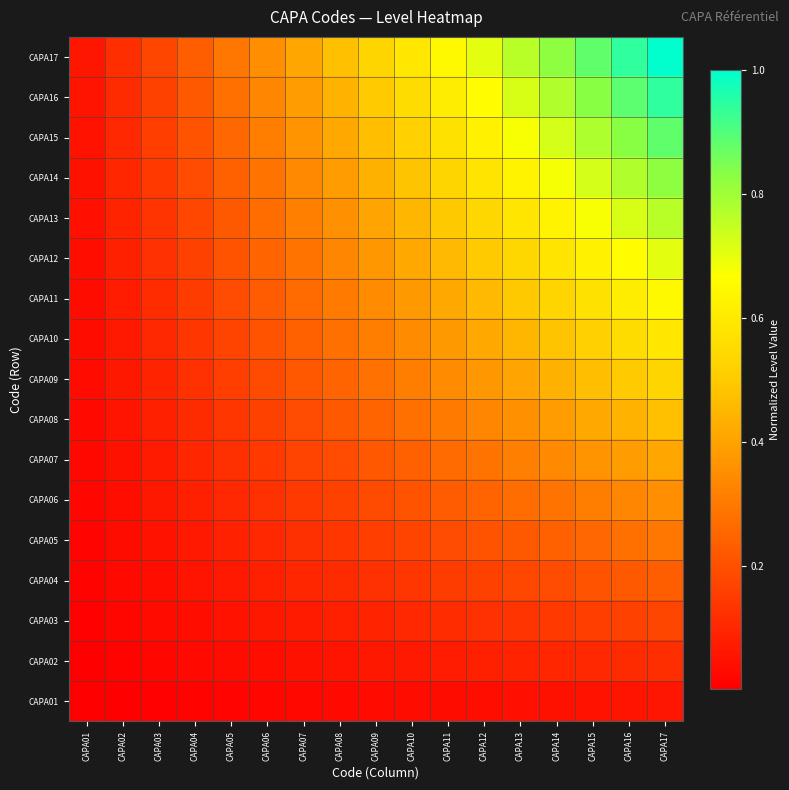

Reading left to right, transcribe all the data shown in this chart.

CAPA01: CAPA01=0.0	CAPA02=0.0	CAPA03=0.0	CAPA04=0.0	CAPA05=0.0	CAPA06=0.0	CAPA07=0.0	CAPA08=0.0	CAPA09=0.0	CAPA10=0.0	CAPA11=0.0	CAPA12=0.0	CAPA13=0.0	CAPA14=0.0	CAPA15=0.1	CAPA16=0.1	CAPA17=0.1
CAPA02: CAPA01=0.0	CAPA02=0.0	CAPA03=0.0	CAPA04=0.0	CAPA05=0.0	CAPA06=0.0	CAPA07=0.0	CAPA08=0.1	CAPA09=0.1	CAPA10=0.1	CAPA11=0.1	CAPA12=0.1	CAPA13=0.1	CAPA14=0.1	CAPA15=0.1	CAPA16=0.1	CAPA17=0.1
CAPA03: CAPA01=0.0	CAPA02=0.0	CAPA03=0.0	CAPA04=0.0	CAPA05=0.1	CAPA06=0.1	CAPA07=0.1	CAPA08=0.1	CAPA09=0.1	CAPA10=0.1	CAPA11=0.1	CAPA12=0.1	CAPA13=0.1	CAPA14=0.1	CAPA15=0.2	CAPA16=0.2	CAPA17=0.2
CAPA04: CAPA01=0.0	CAPA02=0.0	CAPA03=0.0	CAPA04=0.1	CAPA05=0.1	CAPA06=0.1	CAPA07=0.1	CAPA08=0.1	CAPA09=0.1	CAPA10=0.1	CAPA11=0.2	CAPA12=0.2	CAPA13=0.2	CAPA14=0.2	CAPA15=0.2	CAPA16=0.2	CAPA17=0.2
CAPA05: CAPA01=0.0	CAPA02=0.0	CAPA03=0.1	CAPA04=0.1	CAPA05=0.1	CAPA06=0.1	CAPA07=0.1	CAPA08=0.1	CAPA09=0.2	CAPA10=0.2	CAPA11=0.2	CAPA12=0.2	CAPA13=0.2	CAPA14=0.2	CAPA15=0.3	CAPA16=0.3	CAPA17=0.3
CAPA06: CAPA01=0.0	CAPA02=0.0	CAPA03=0.1	CAPA04=0.1	CAPA05=0.1	CAPA06=0.1	CAPA07=0.1	CAPA08=0.2	CAPA09=0.2	CAPA10=0.2	CAPA11=0.2	CAPA12=0.2	CAPA13=0.3	CAPA14=0.3	CAPA15=0.3	CAPA16=0.3	CAPA17=0.4
CAPA07: CAPA01=0.0	CAPA02=0.0	CAPA03=0.1	CAPA04=0.1	CAPA05=0.1	CAPA06=0.1	CAPA07=0.2	CAPA08=0.2	CAPA09=0.2	CAPA10=0.2	CAPA11=0.3	CAPA12=0.3	CAPA13=0.3	CAPA14=0.3	CAPA15=0.4	CAPA16=0.4	CAPA17=0.4
CAPA08: CAPA01=0.0	CAPA02=0.1	CAPA03=0.1	CAPA04=0.1	CAPA05=0.1	CAPA06=0.2	CAPA07=0.2	CAPA08=0.2	CAPA09=0.2	CAPA10=0.3	CAPA11=0.3	CAPA12=0.3	CAPA13=0.4	CAPA14=0.4	CAPA15=0.4	CAPA16=0.4	CAPA17=0.5
CAPA09: CAPA01=0.0	CAPA02=0.1	CAPA03=0.1	CAPA04=0.1	CAPA05=0.2	CAPA06=0.2	CAPA07=0.2	CAPA08=0.2	CAPA09=0.3	CAPA10=0.3	CAPA11=0.3	CAPA12=0.4	CAPA13=0.4	CAPA14=0.4	CAPA15=0.5	CAPA16=0.5	CAPA17=0.5
CAPA10: CAPA01=0.0	CAPA02=0.1	CAPA03=0.1	CAPA04=0.1	CAPA05=0.2	CAPA06=0.2	CAPA07=0.2	CAPA08=0.3	CAPA09=0.3	CAPA10=0.3	CAPA11=0.4	CAPA12=0.4	CAPA13=0.4	CAPA14=0.5	CAPA15=0.5	CAPA16=0.6	CAPA17=0.6
CAPA11: CAPA01=0.0	CAPA02=0.1	CAPA03=0.1	CAPA04=0.2	CAPA05=0.2	CAPA06=0.2	CAPA07=0.3	CAPA08=0.3	CAPA09=0.3	CAPA10=0.4	CAPA11=0.4	CAPA12=0.5	CAPA13=0.5	CAPA14=0.5	CAPA15=0.6	CAPA16=0.6	CAPA17=0.6
CAPA12: CAPA01=0.0	CAPA02=0.1	CAPA03=0.1	CAPA04=0.2	CAPA05=0.2	CAPA06=0.2	CAPA07=0.3	CAPA08=0.3	CAPA09=0.4	CAPA10=0.4	CAPA11=0.5	CAPA12=0.5	CAPA13=0.5	CAPA14=0.6	CAPA15=0.6	CAPA16=0.7	CAPA17=0.7
CAPA13: CAPA01=0.0	CAPA02=0.1	CAPA03=0.1	CAPA04=0.2	CAPA05=0.2	CAPA06=0.3	CAPA07=0.3	CAPA08=0.4	CAPA09=0.4	CAPA10=0.4	CAPA11=0.5	CAPA12=0.5	CAPA13=0.6	CAPA14=0.6	CAPA15=0.7	CAPA16=0.7	CAPA17=0.8
CAPA14: CAPA01=0.0	CAPA02=0.1	CAPA03=0.1	CAPA04=0.2	CAPA05=0.2	CAPA06=0.3	CAPA07=0.3	CAPA08=0.4	CAPA09=0.4	CAPA10=0.5	CAPA11=0.5	CAPA12=0.6	CAPA13=0.6	CAPA14=0.7	CAPA15=0.7	CAPA16=0.8	CAPA17=0.8
CAPA15: CAPA01=0.1	CAPA02=0.1	CAPA03=0.2	CAPA04=0.2	CAPA05=0.3	CAPA06=0.3	CAPA07=0.4	CAPA08=0.4	CAPA09=0.5	CAPA10=0.5	CAPA11=0.6	CAPA12=0.6	CAPA13=0.7	CAPA14=0.7	CAPA15=0.8	CAPA16=0.8	CAPA17=0.9
CAPA16: CAPA01=0.1	CAPA02=0.1	CAPA03=0.2	CAPA04=0.2	CAPA05=0.3	CAPA06=0.3	CAPA07=0.4	CAPA08=0.4	CAPA09=0.5	CAPA10=0.6	CAPA11=0.6	CAPA12=0.7	CAPA13=0.7	CAPA14=0.8	CAPA15=0.8	CAPA16=0.9	CAPA17=0.9
CAPA17: CAPA01=0.1	CAPA02=0.1	CAPA03=0.2	CAPA04=0.2	CAPA05=0.3	CAPA06=0.4	CAPA07=0.4	CAPA08=0.5	CAPA09=0.5	CAPA10=0.6	CAPA11=0.6	CAPA12=0.7	CAPA13=0.8	CAPA14=0.8	CAPA15=0.9	CAPA16=0.9	CAPA17=1.0